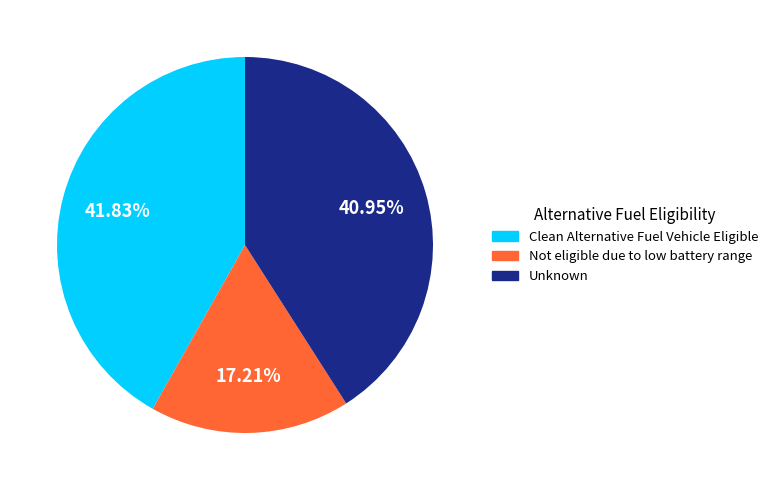

Is there any slice that represents more than half of the pie?

No